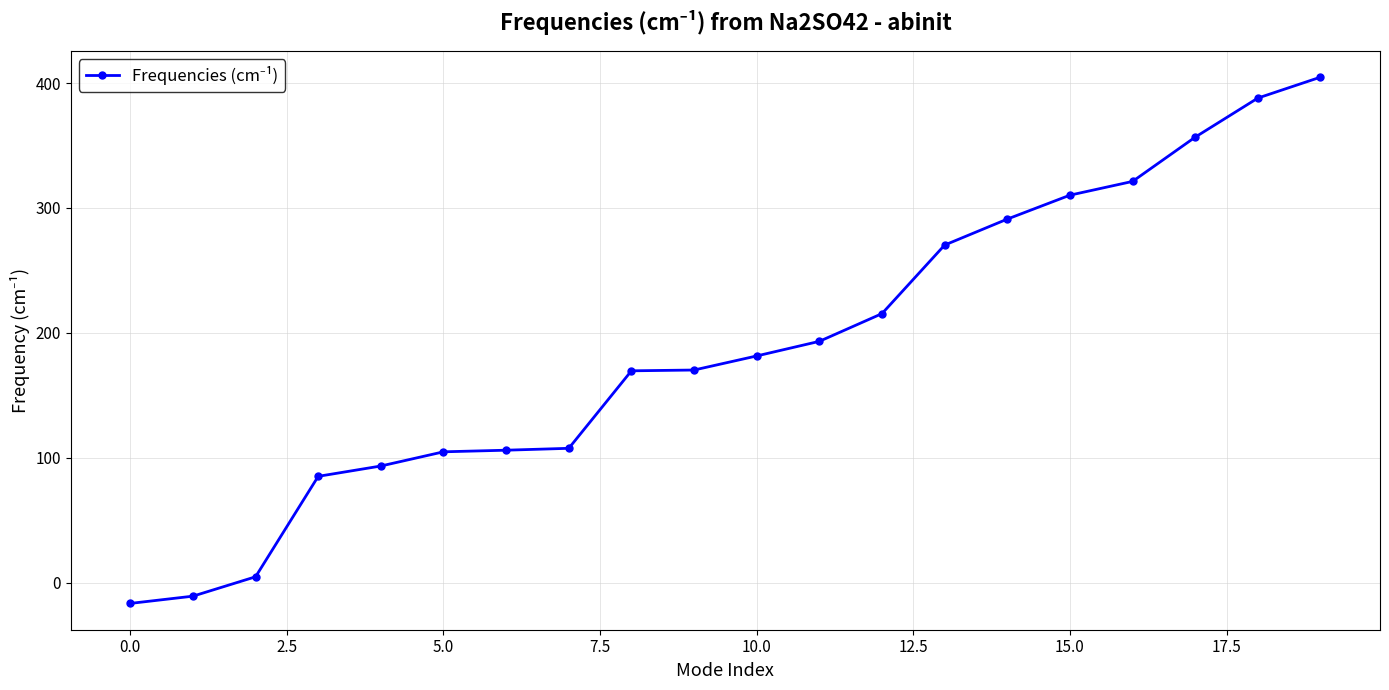

What is the difference between the second highest and second lowest values?

398.7